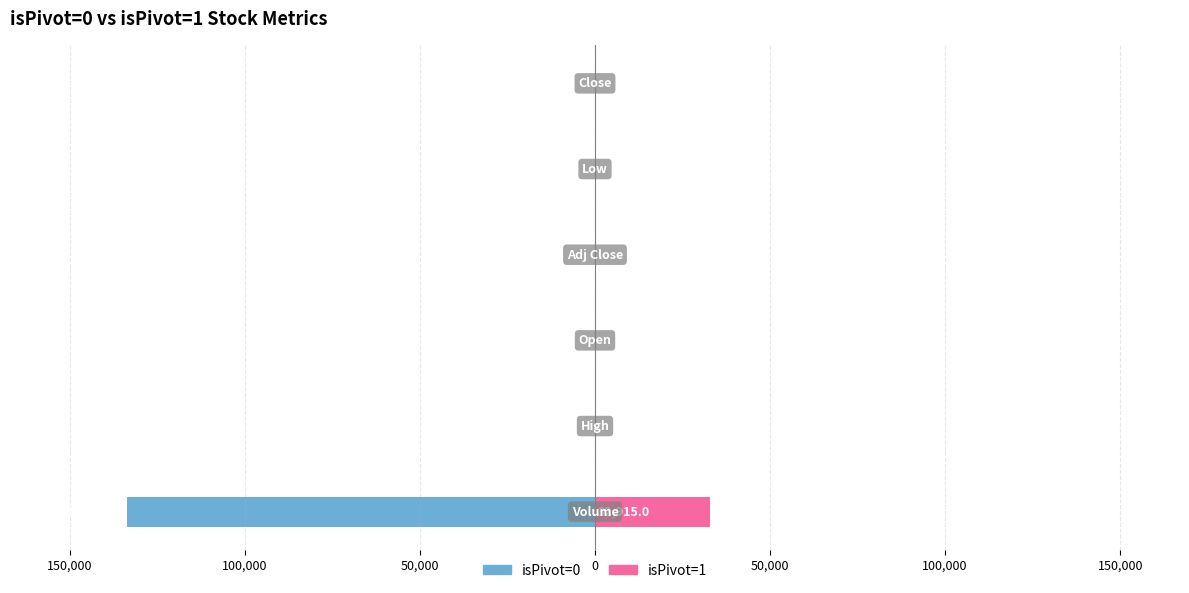

How many bars are there in each group?

2